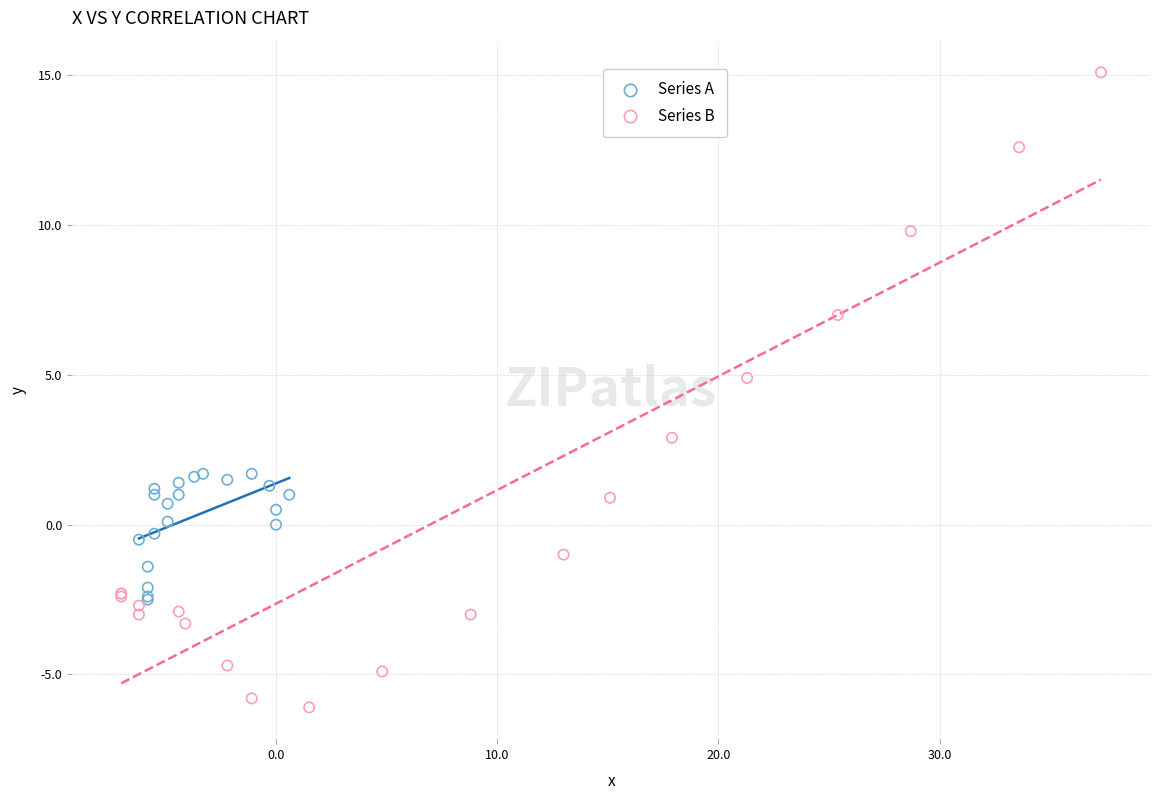

Which series reaches the minimum Y coordinate?

Series B